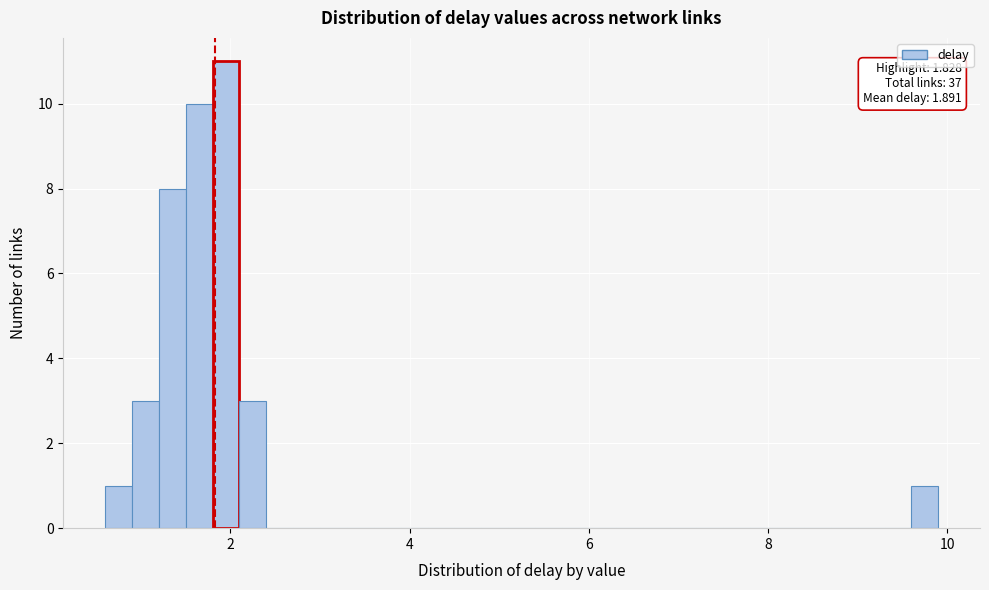

Read against the x-axis, roughly where is the centre of the tallest bar?

2.0